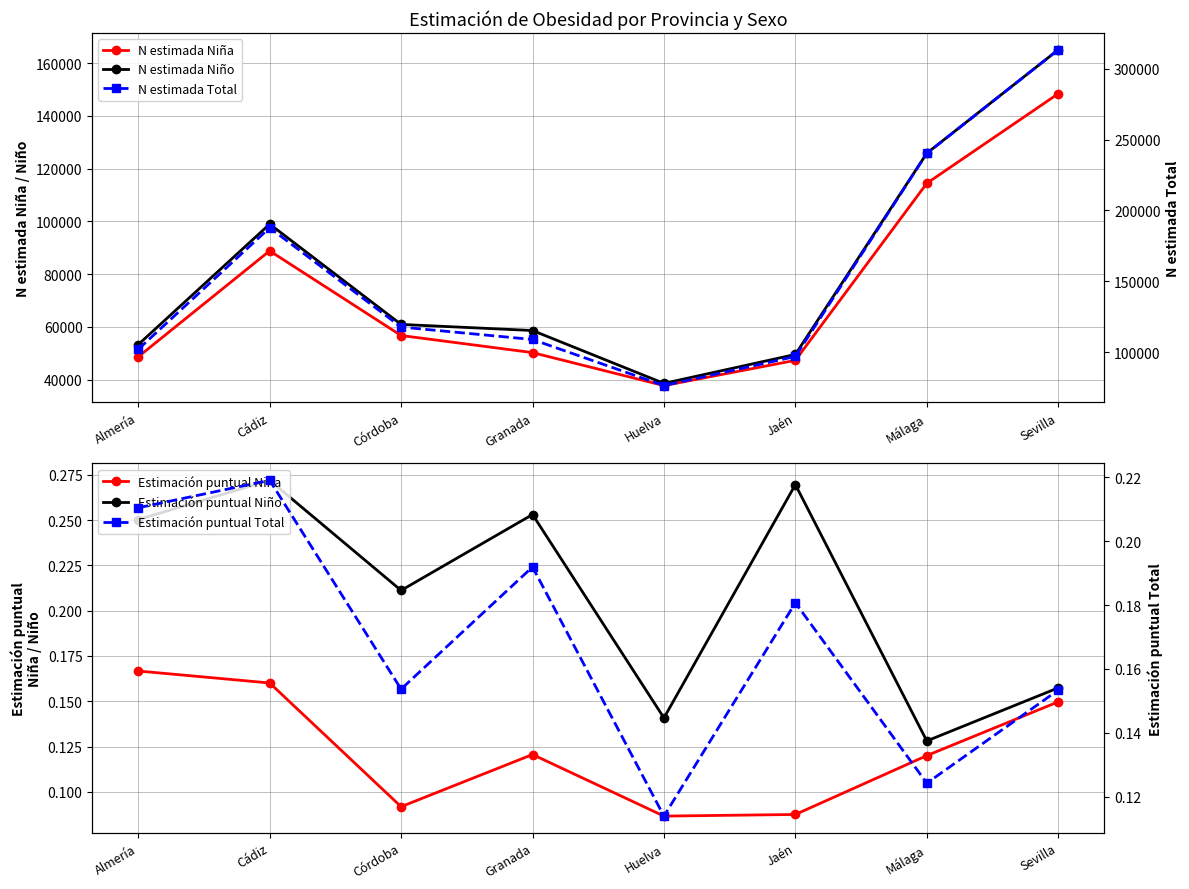

True or false: Estimación puntual Niño has a value of 0.2 at Sevilla.

True